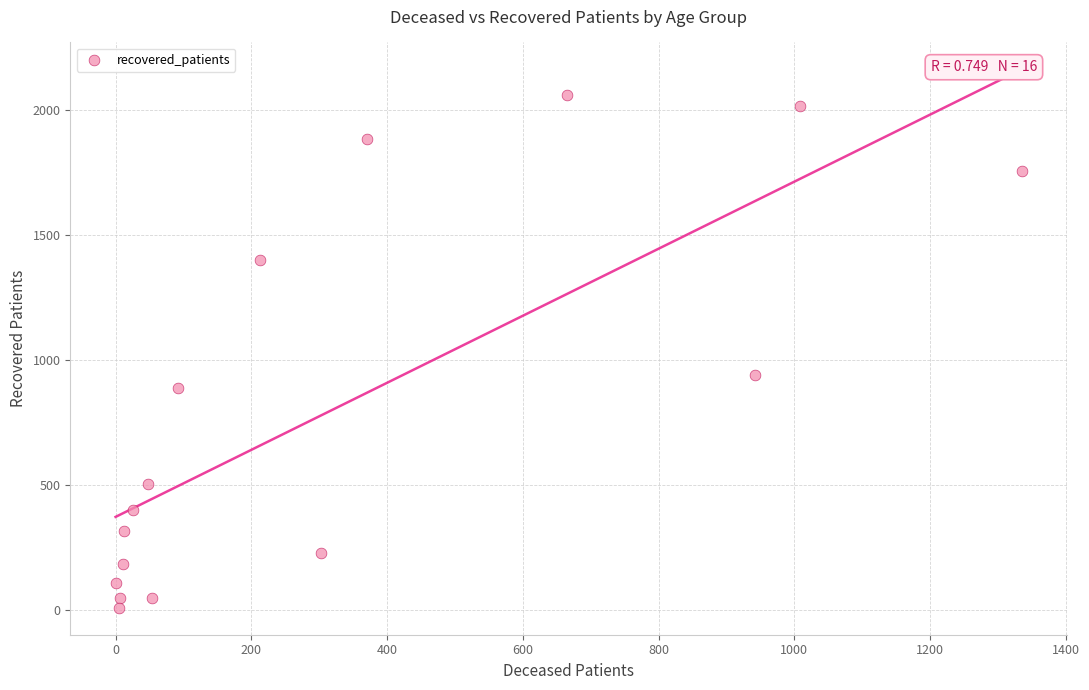

What is the range of Y values (max minus min)?

2051